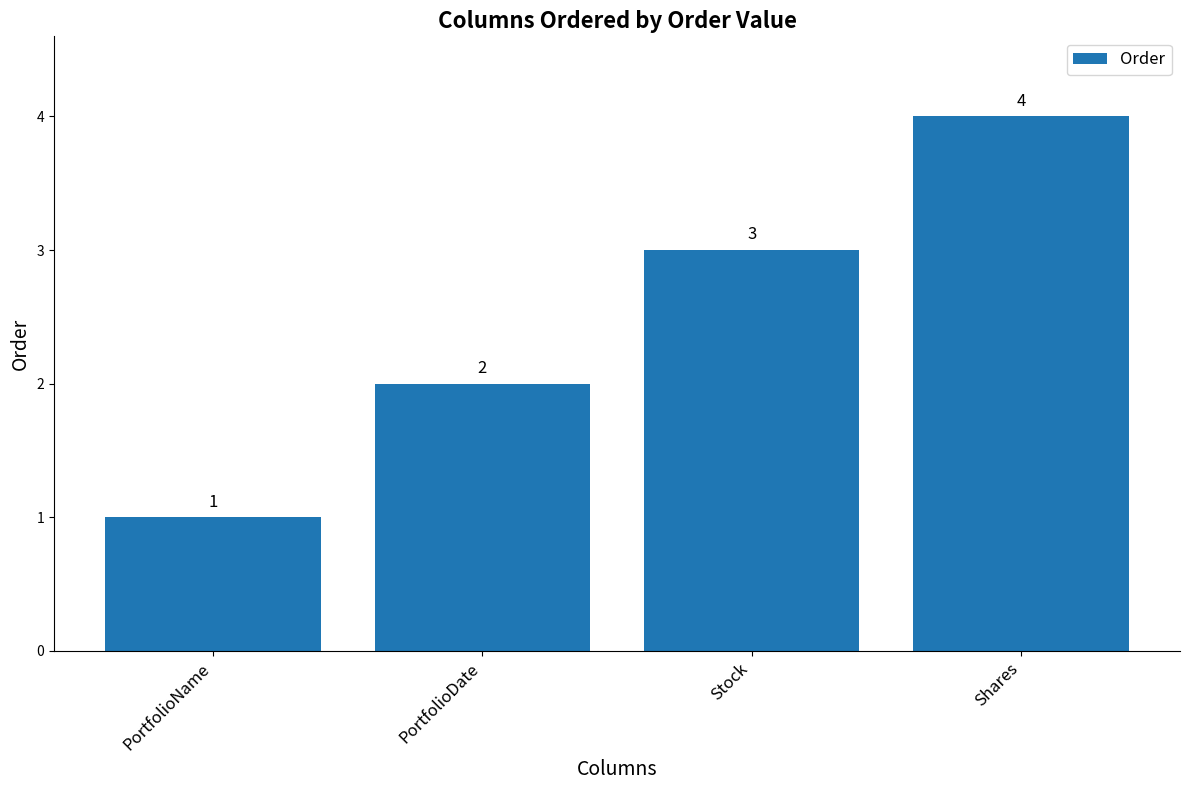

Is it true that the value at Stock is 3?

True